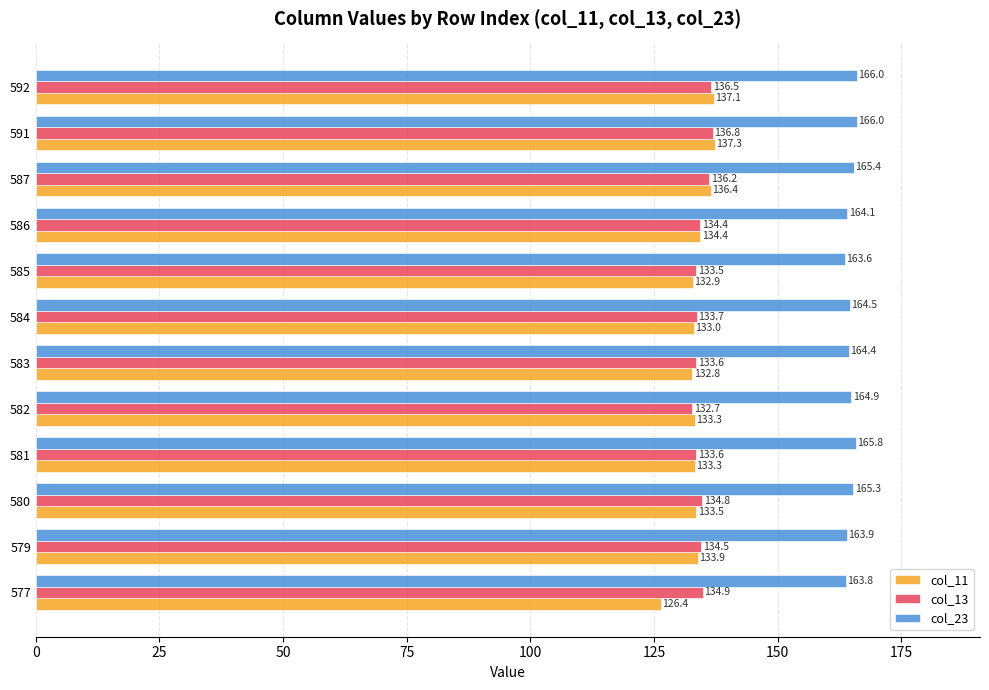

True or false: col_11 has a value of 46.9 at 587.

False